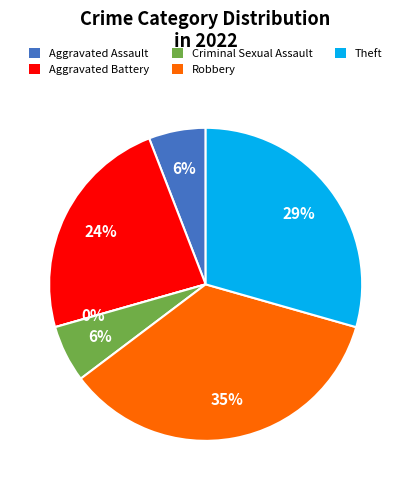

Which slice is the largest?

Robbery